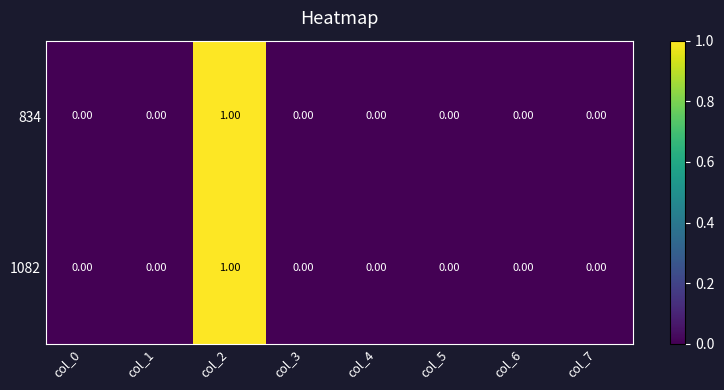

At which category is the sum across all series the highest?

col_2